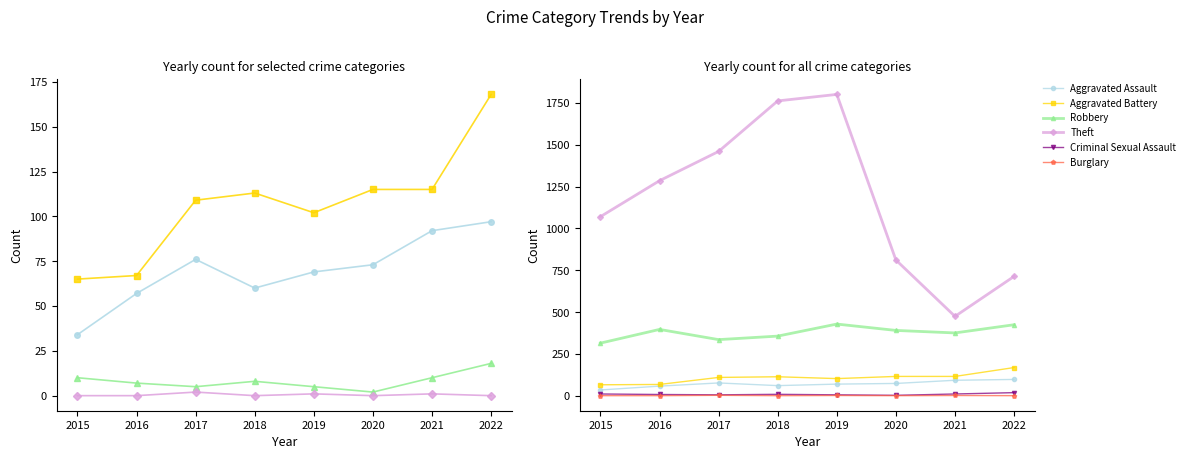

Between 2019 and 2018, which is larger?

2019